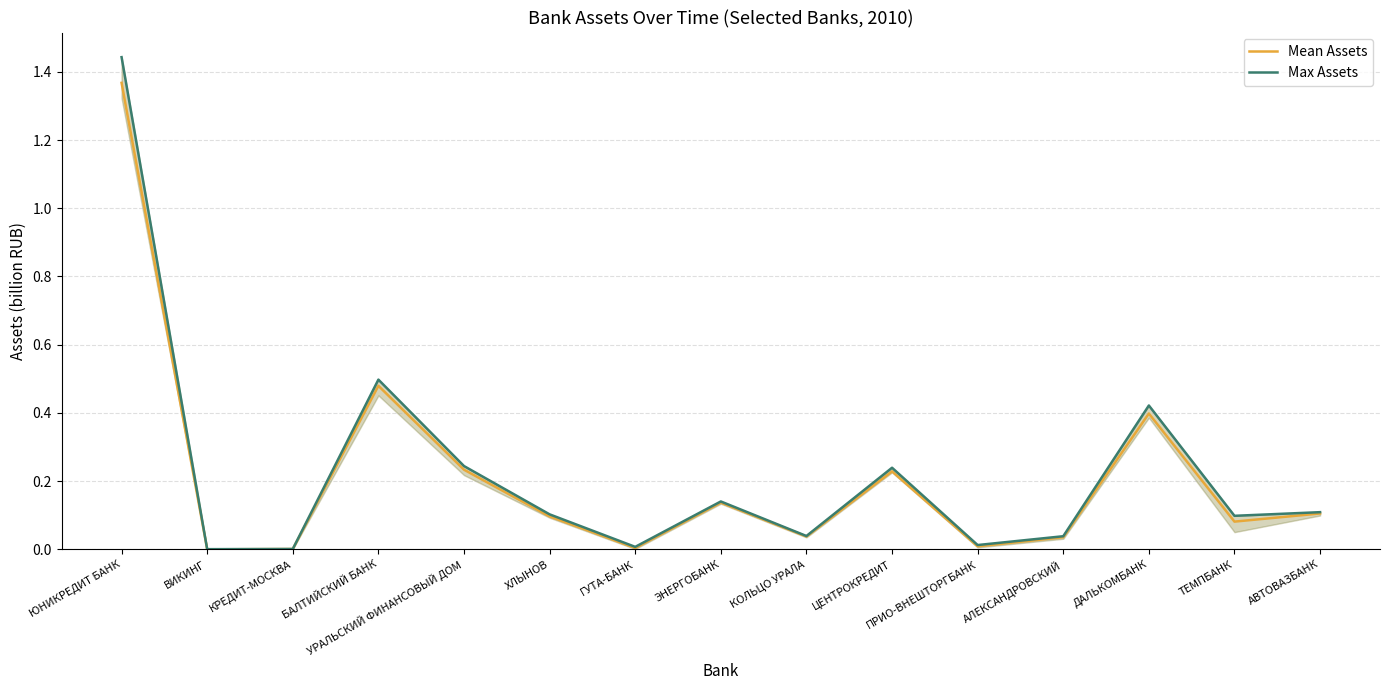

Does the chart display data point markers on the line(s)?

No